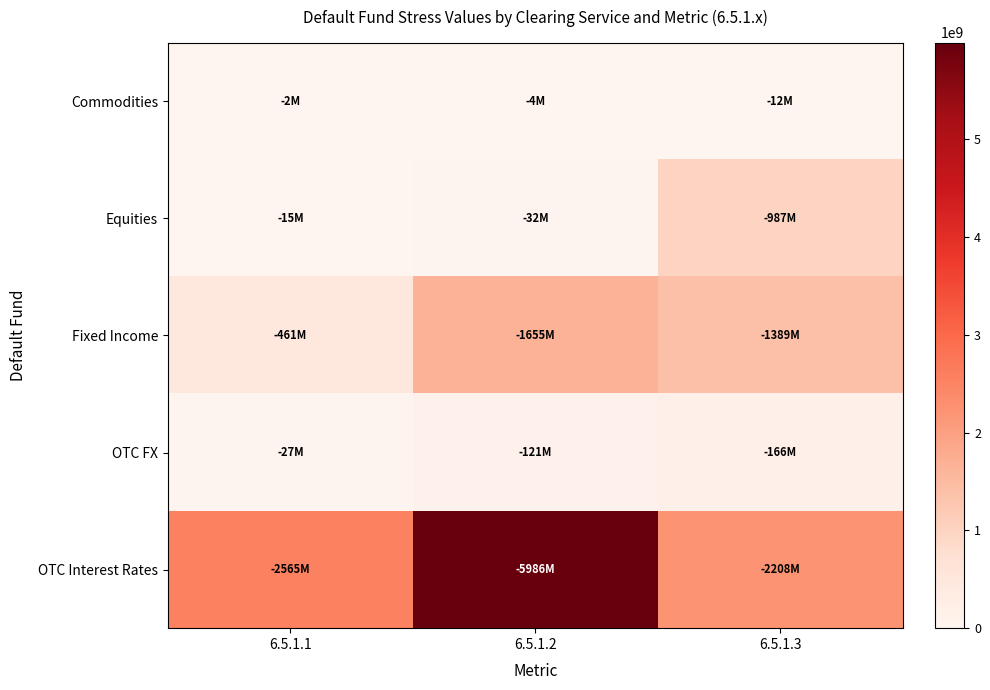

What is the spread (max minus min) of values at 6.5.1.2?

5981820000